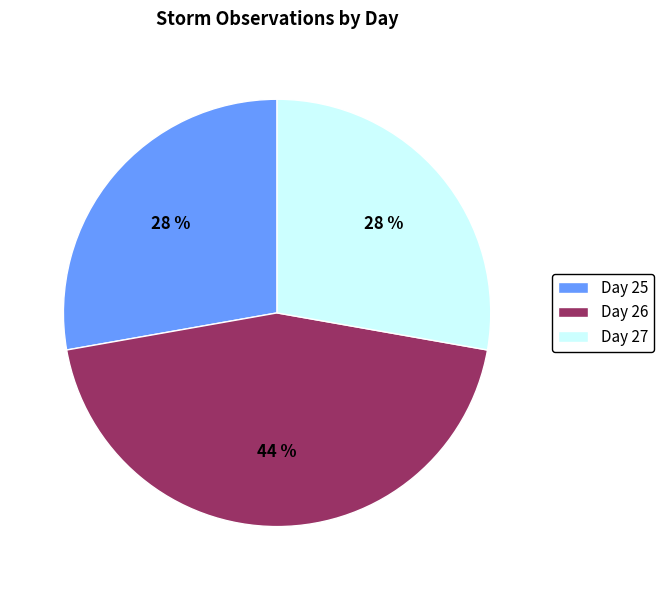

To the nearest percent, what percentage of the pie is Day 25?

28%